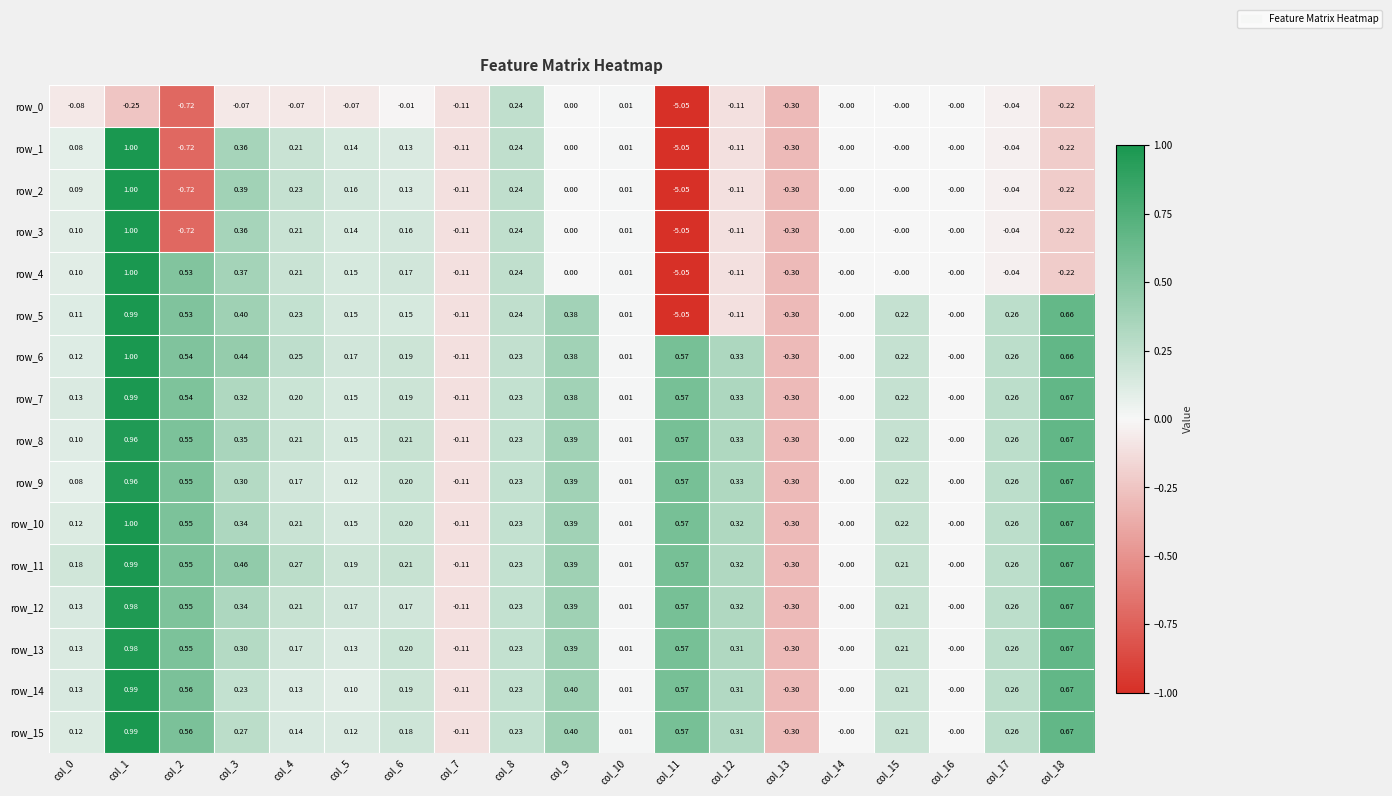

The row_1 series shows 1.0 at col_1. True or false?

True